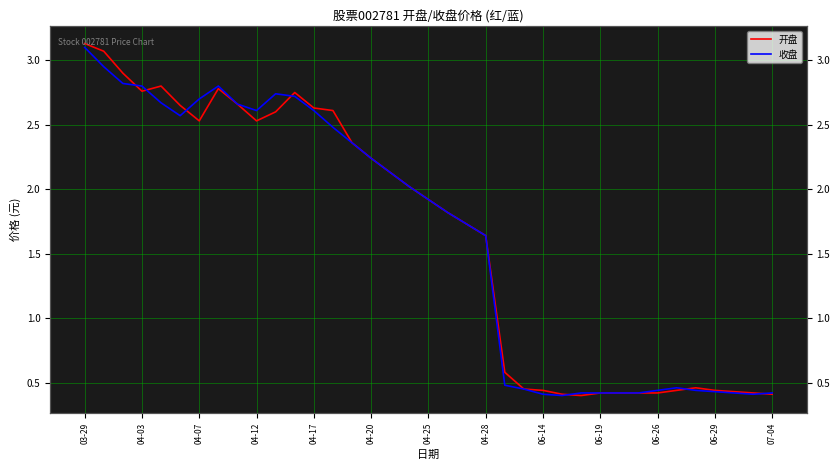

List the series in order of their overall mean, highest first.

开盘, 收盘